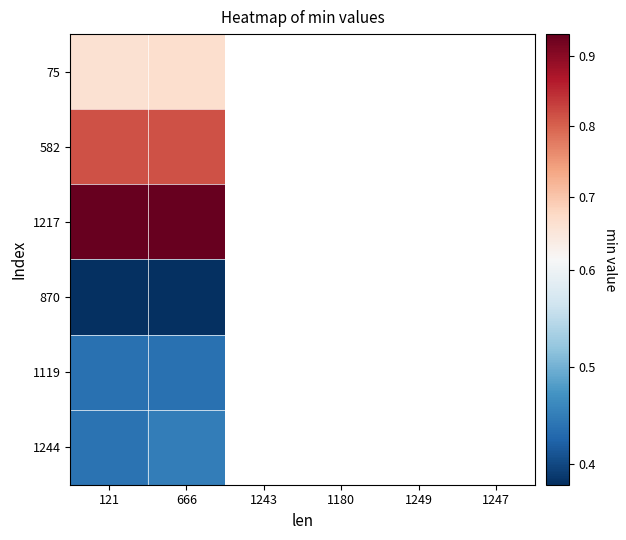

How many categories are shown in the chart?

6